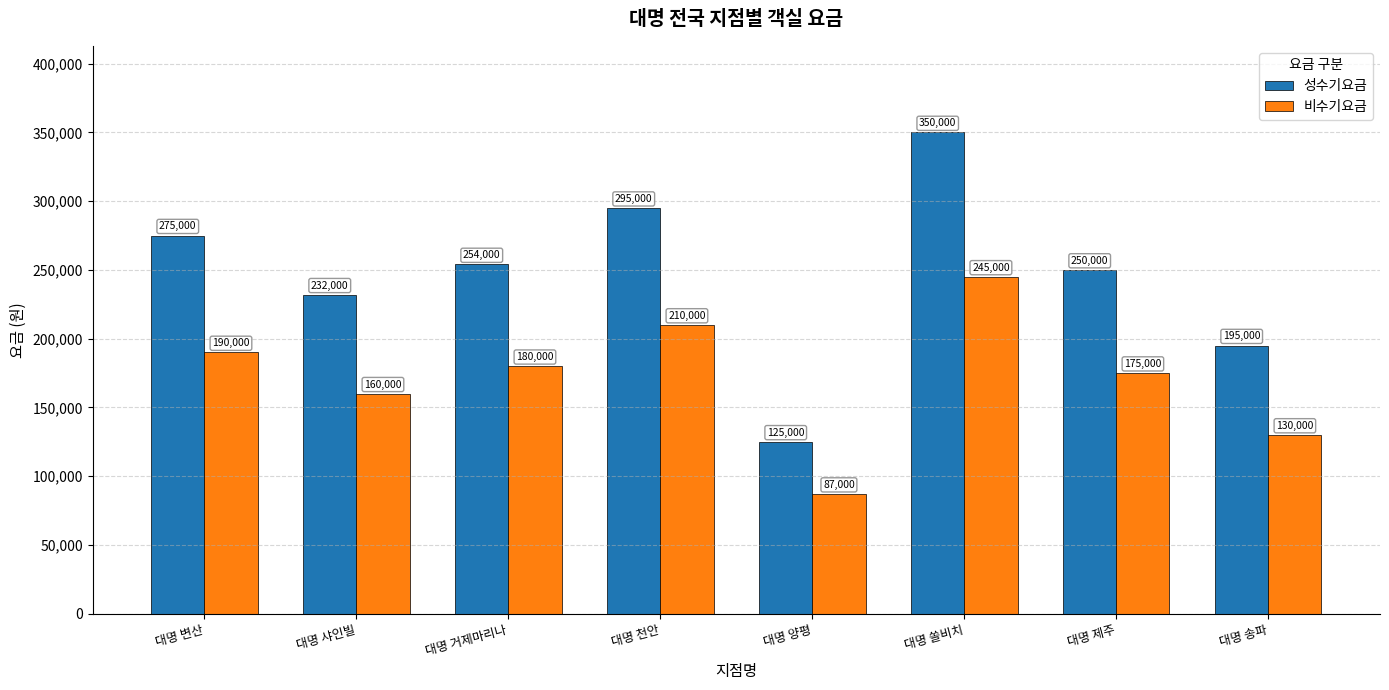

How many data points in 성수기요금 are less than 254000?

4